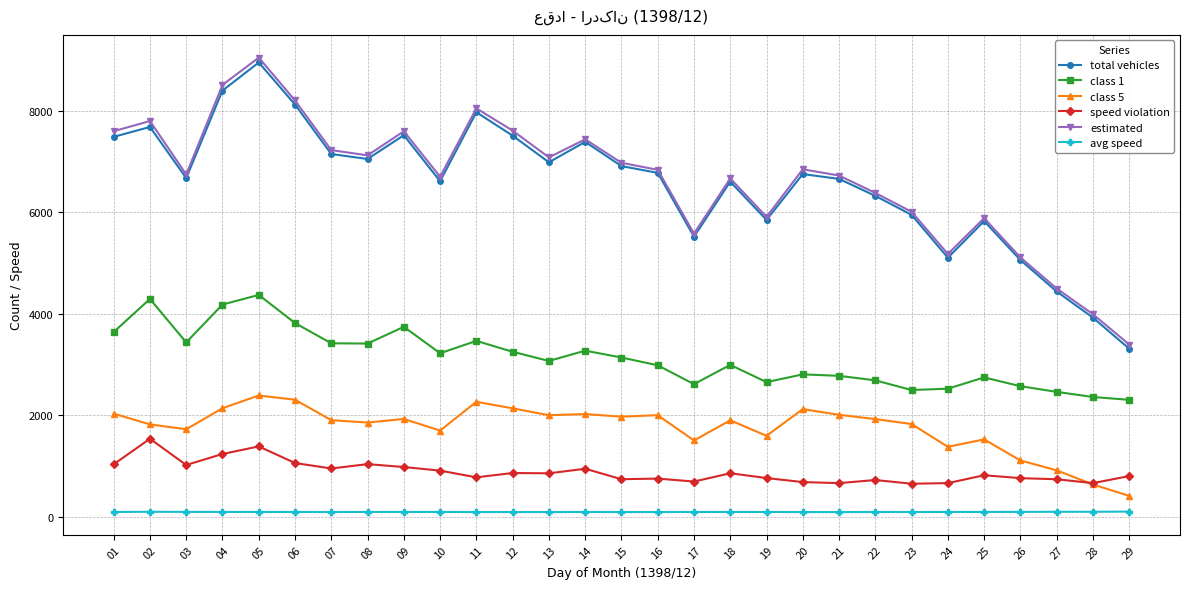

What is the difference between the highest and lowest values at 19?

5816